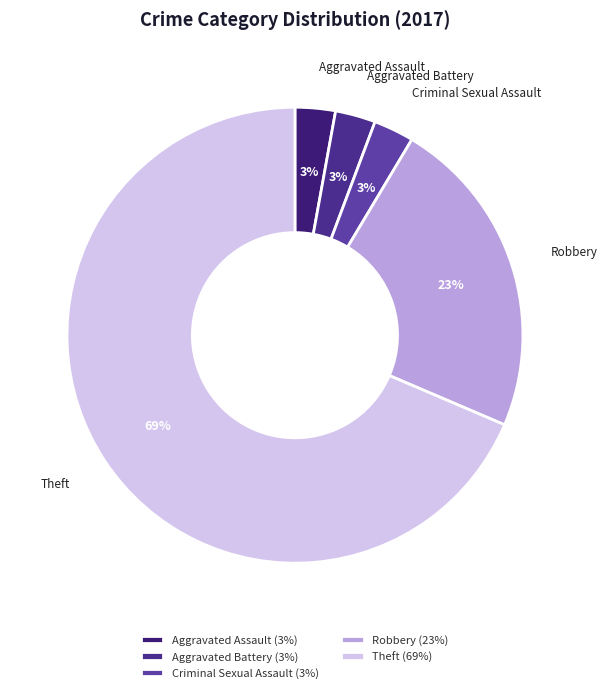

Do Criminal Sexual Assault and Robbery together represent more than half of the pie?

No